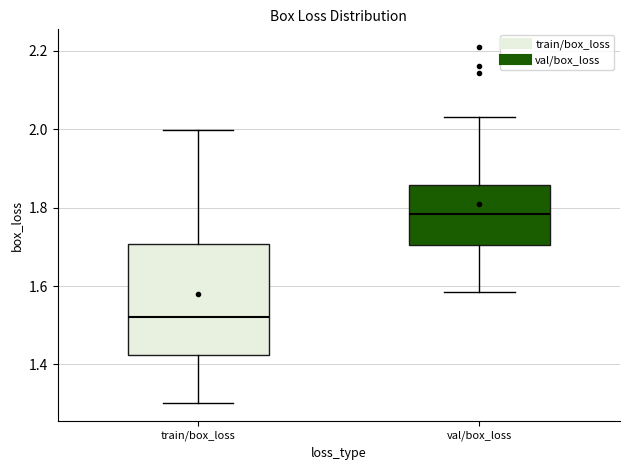

Which box is the tallest, from its lower edge to its upper edge?

train/box_loss